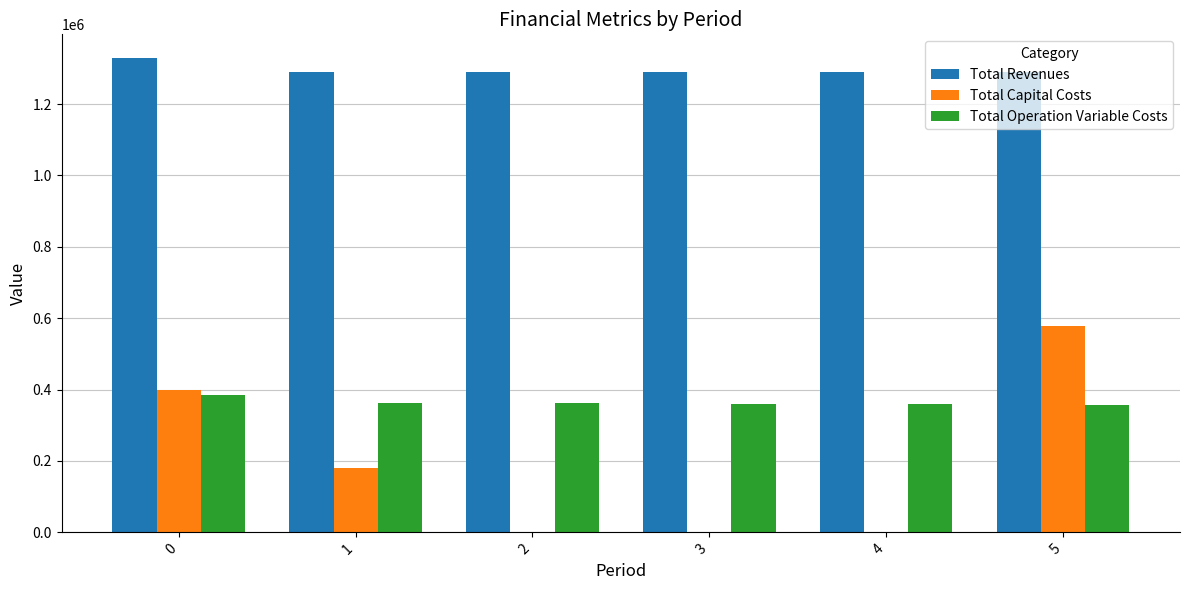

What is the greatest value displayed?

1328809.4